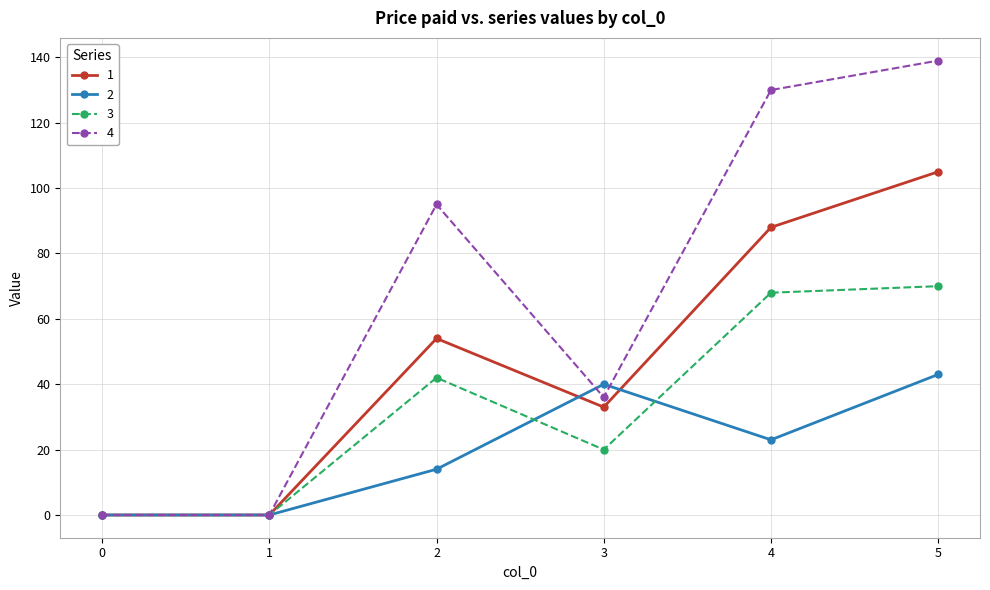

What is the value of the 3 point at the 3rd from the left?

42